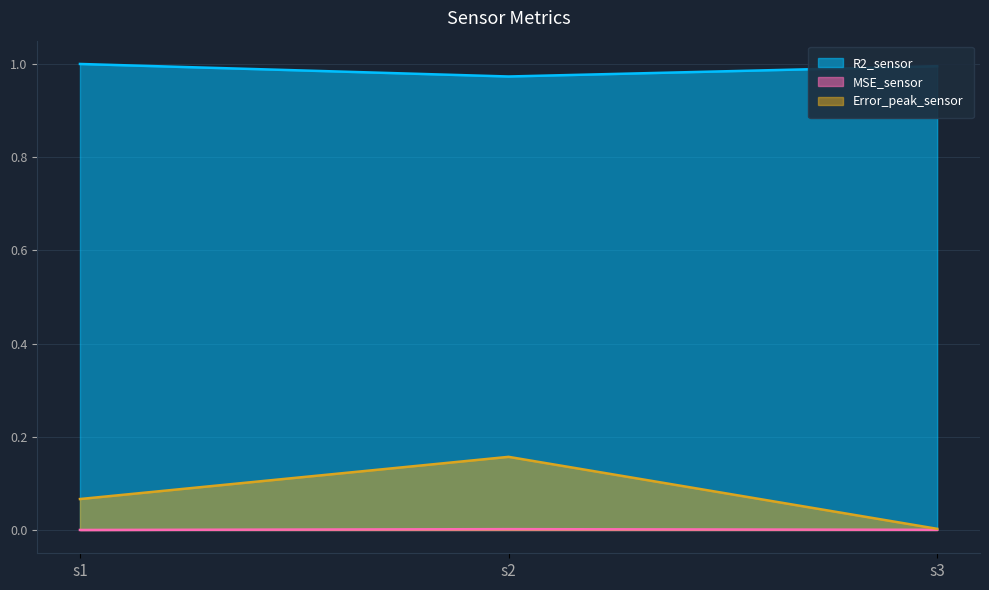

At which label does MSE_sensor reach its minimum?

s1